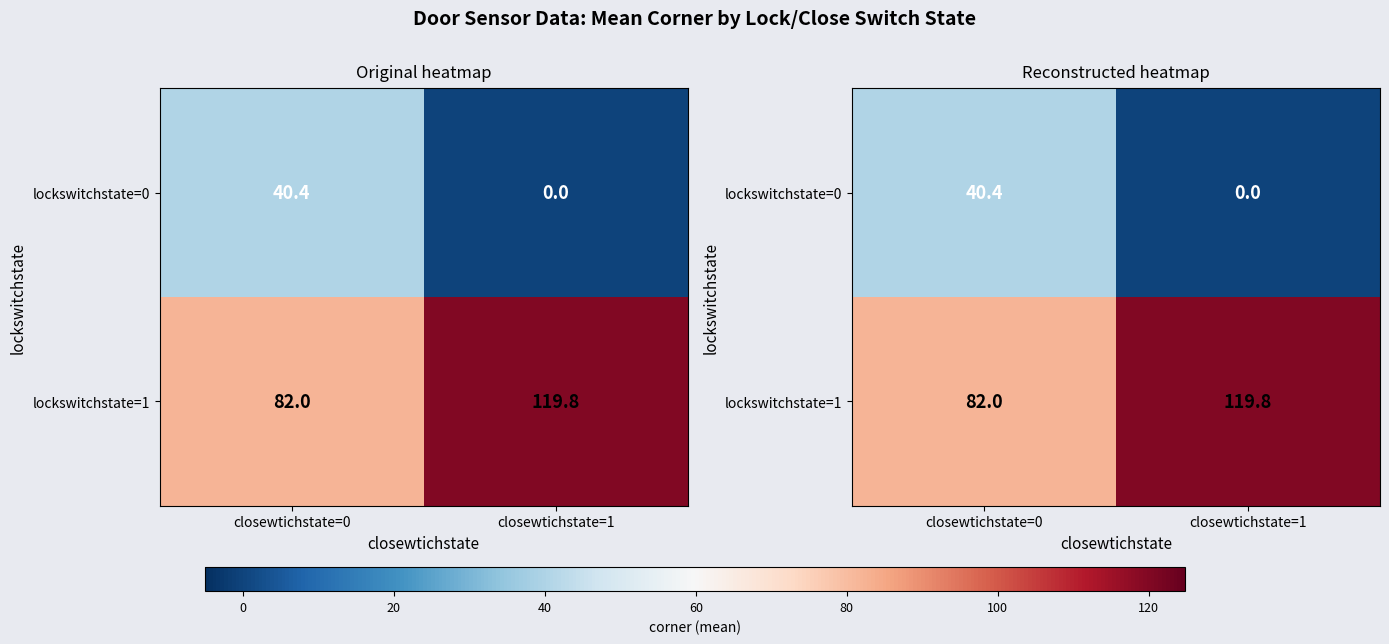

Which series changed the most between closewtichstate=0 and closewtichstate=1?

lockswitchstate=0